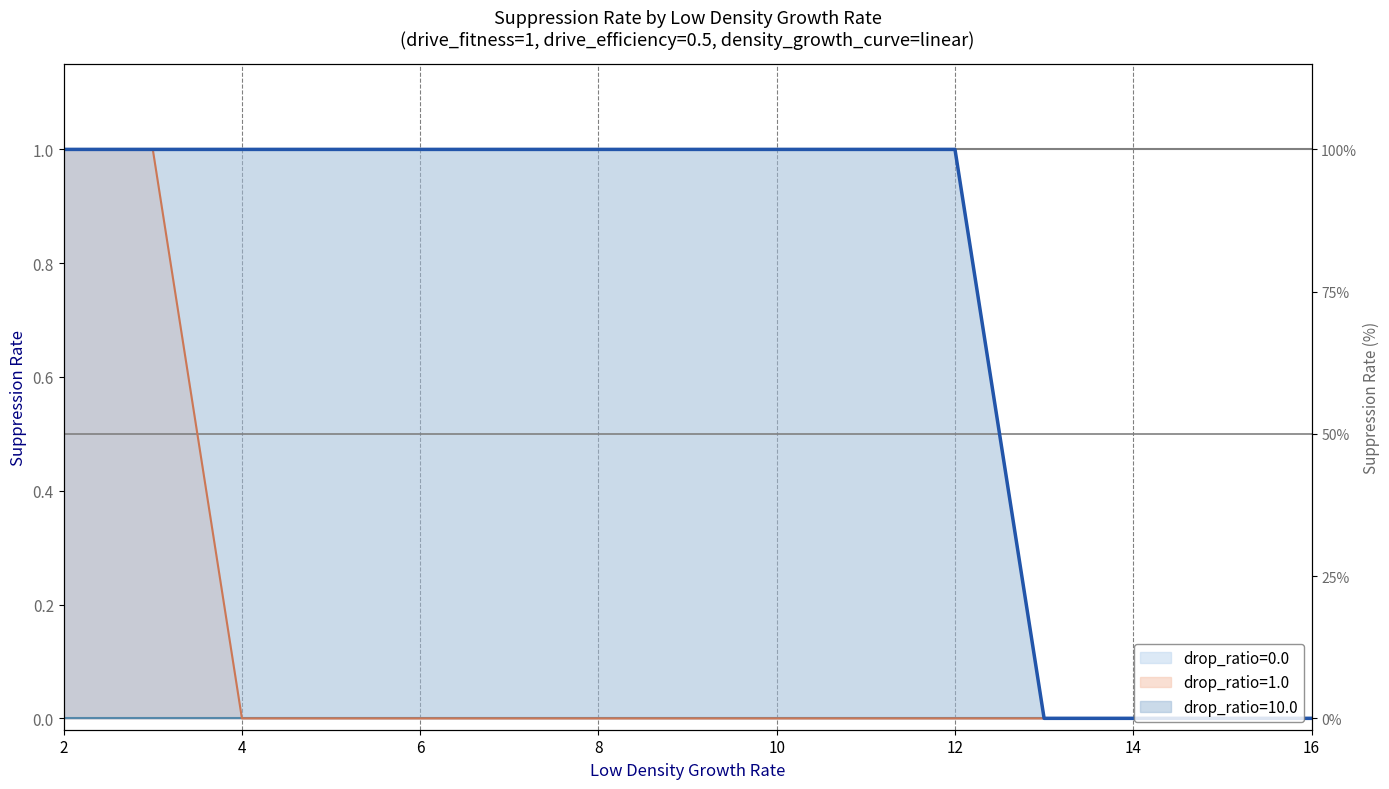

At which label does drop_ratio=10.0 reach its peak?

2.0